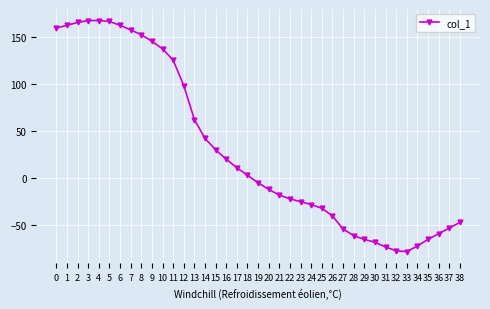

What is the change in value from 29 to 36?

+6